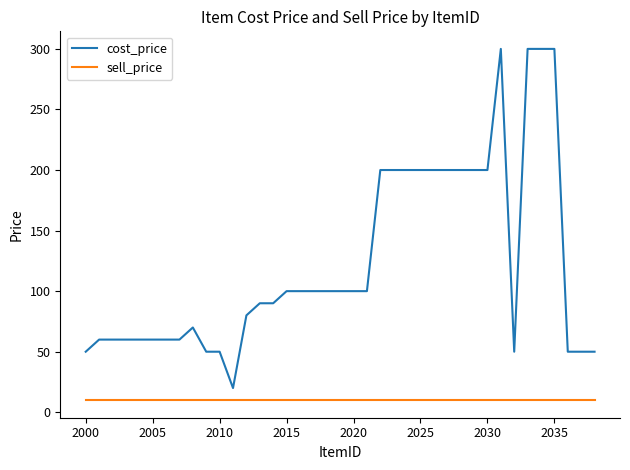

List the series in order of their peak value, highest first.

cost_price, sell_price